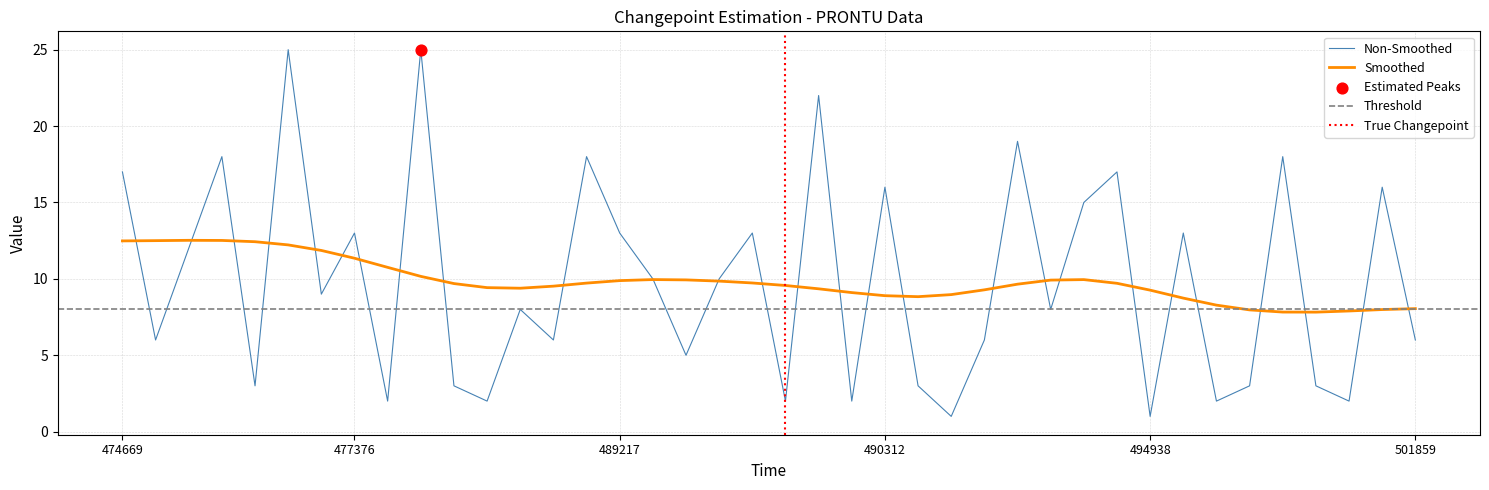

What is the change in value from 474880 to 490200?

-16